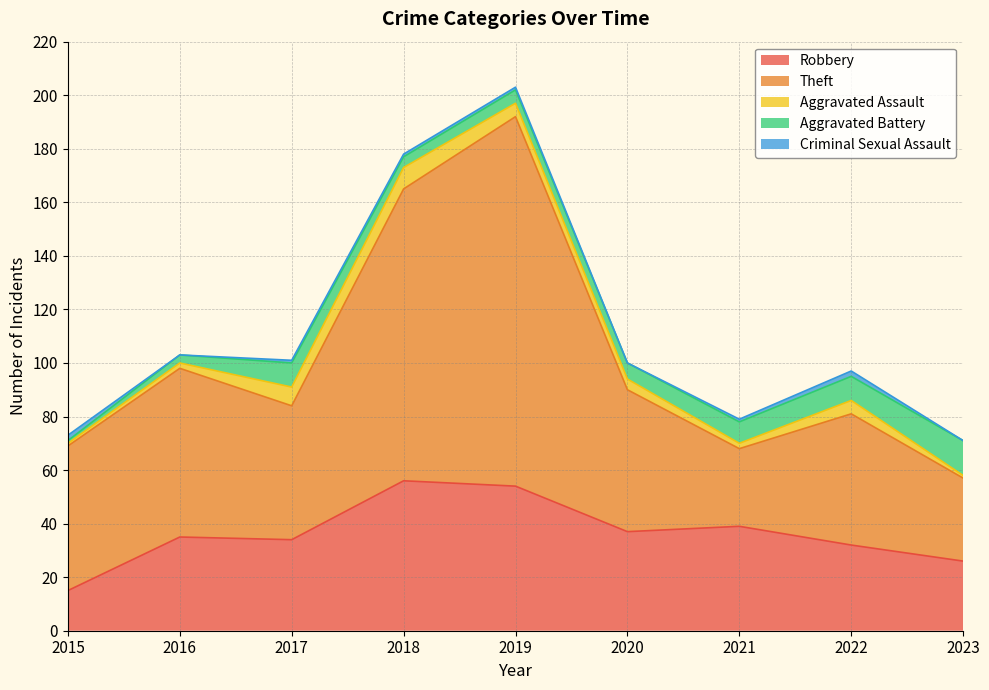

How many positive values does the Criminal Sexual Assault series have?

6